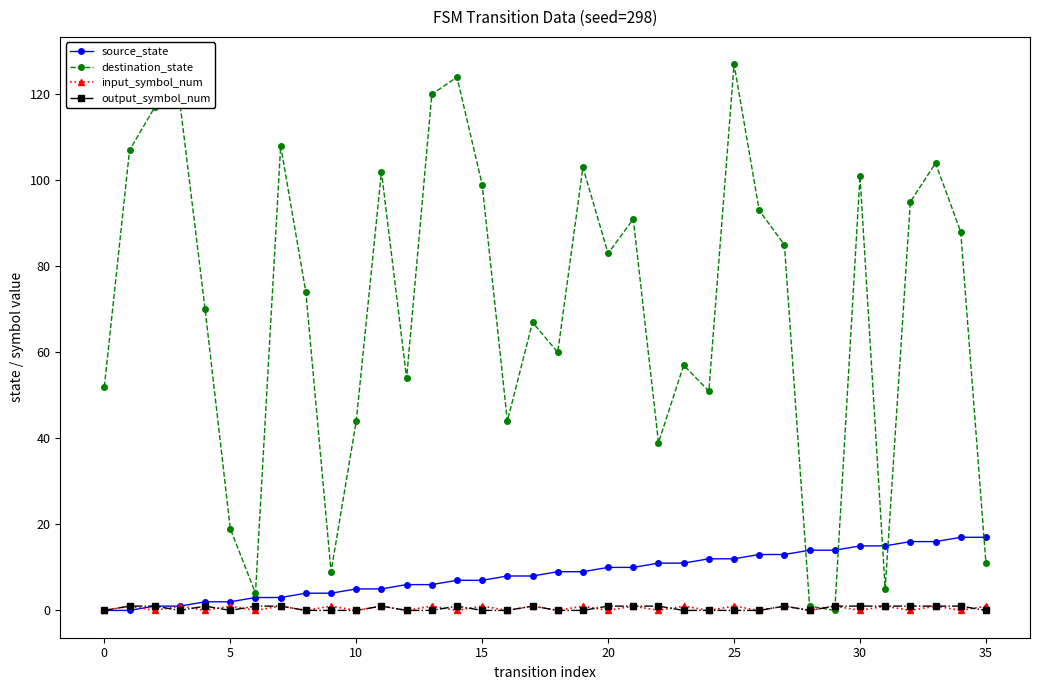

Which series has the largest range (max minus min)?

destination_state